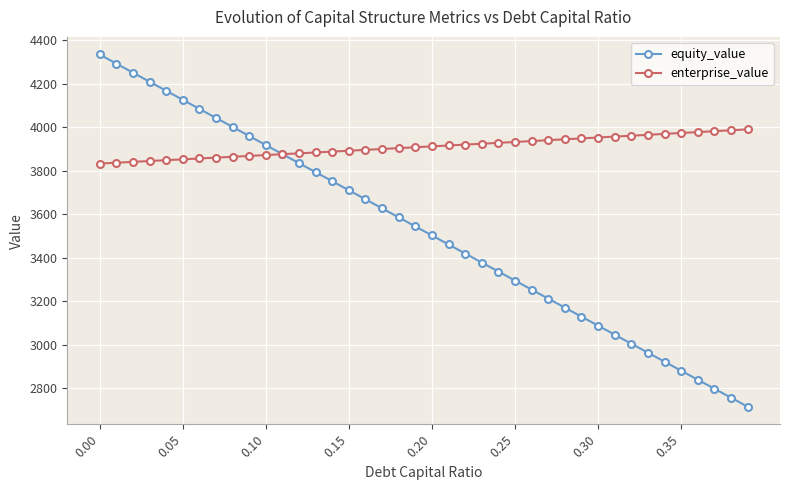

List the series in order of their peak value, lowest first.

enterprise_value, equity_value